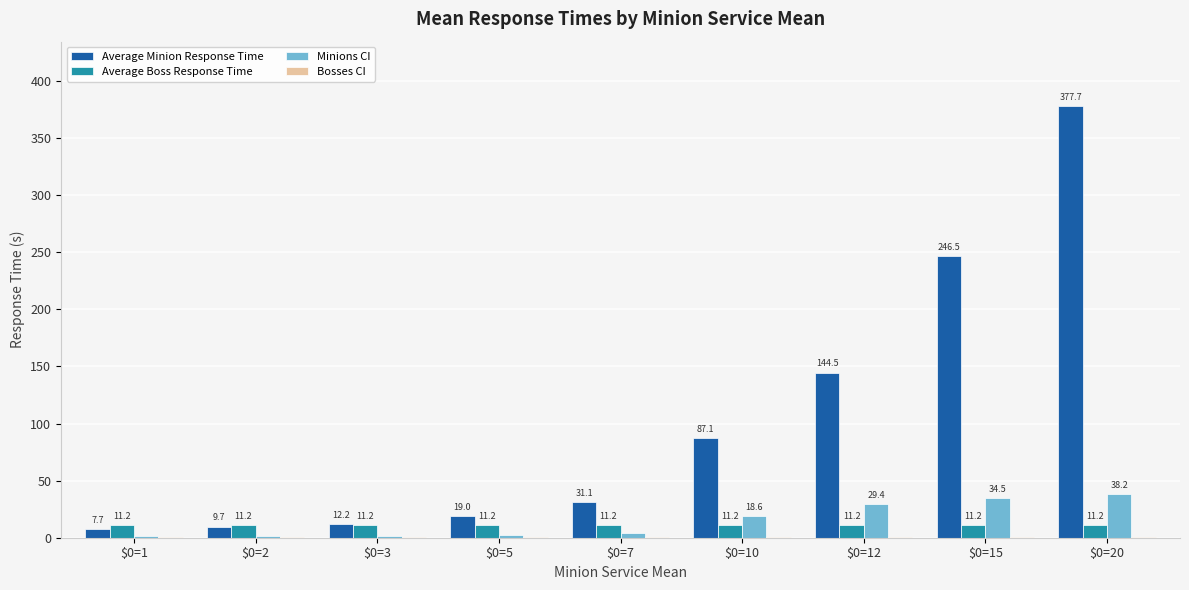

True or false: Minions CI has a value of 34.5 at $0=15.

True